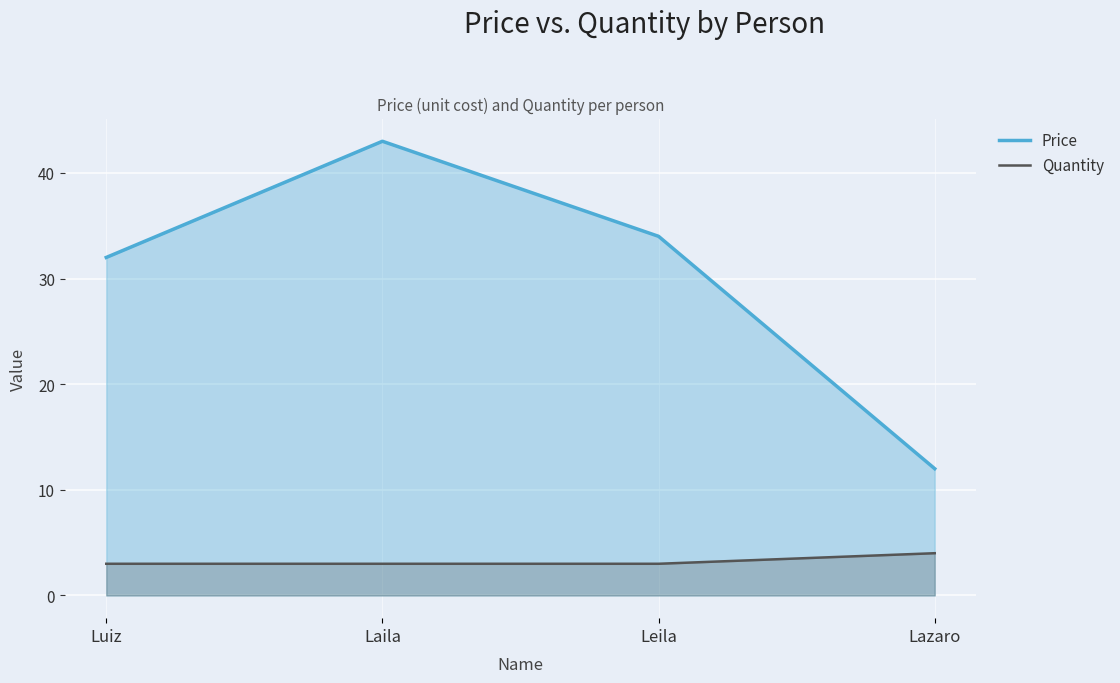

What is the minimum value for Price?

12